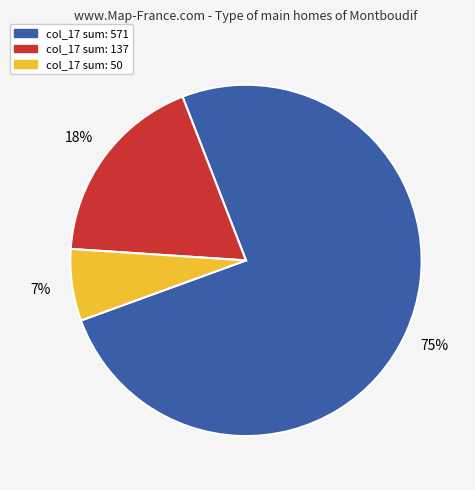

Which category has the biggest portion of the pie?

col_17 sum: 571